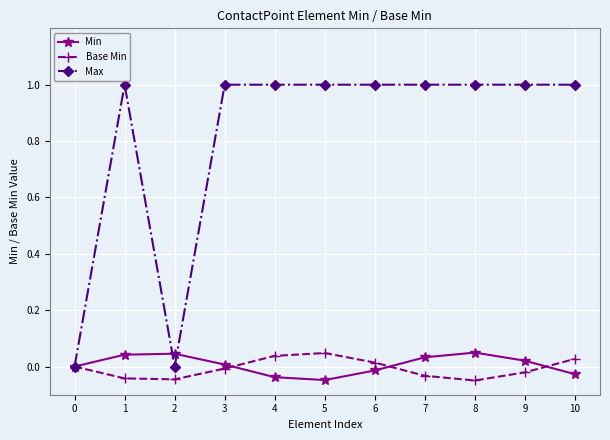

Which category has the highest value in the Base Min series?

5